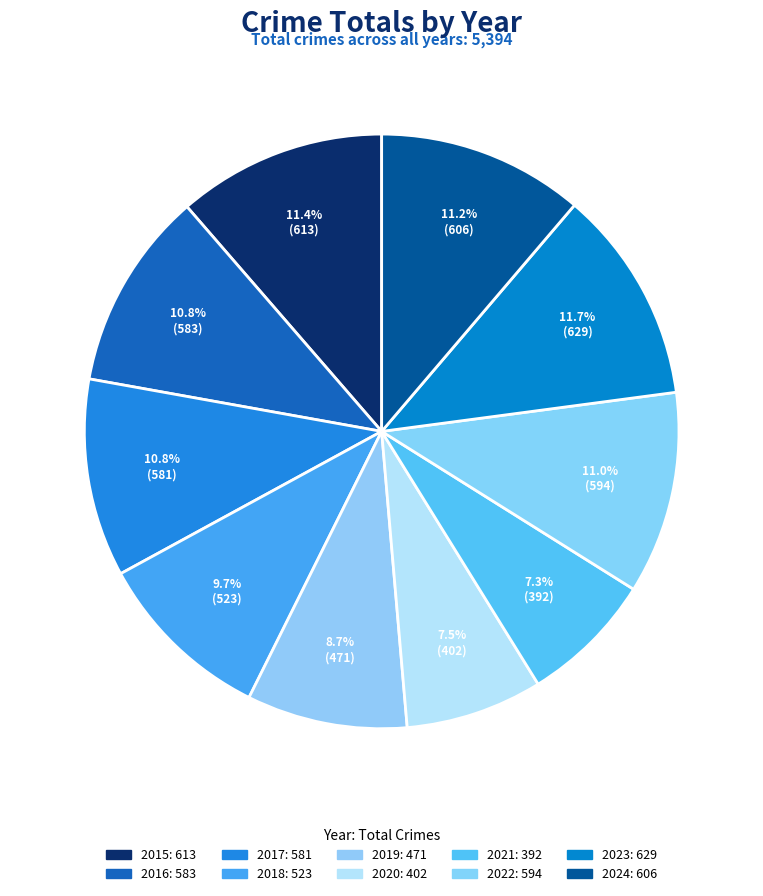

Combined, what portion of the pie is 2023 and 2019?

20.4%